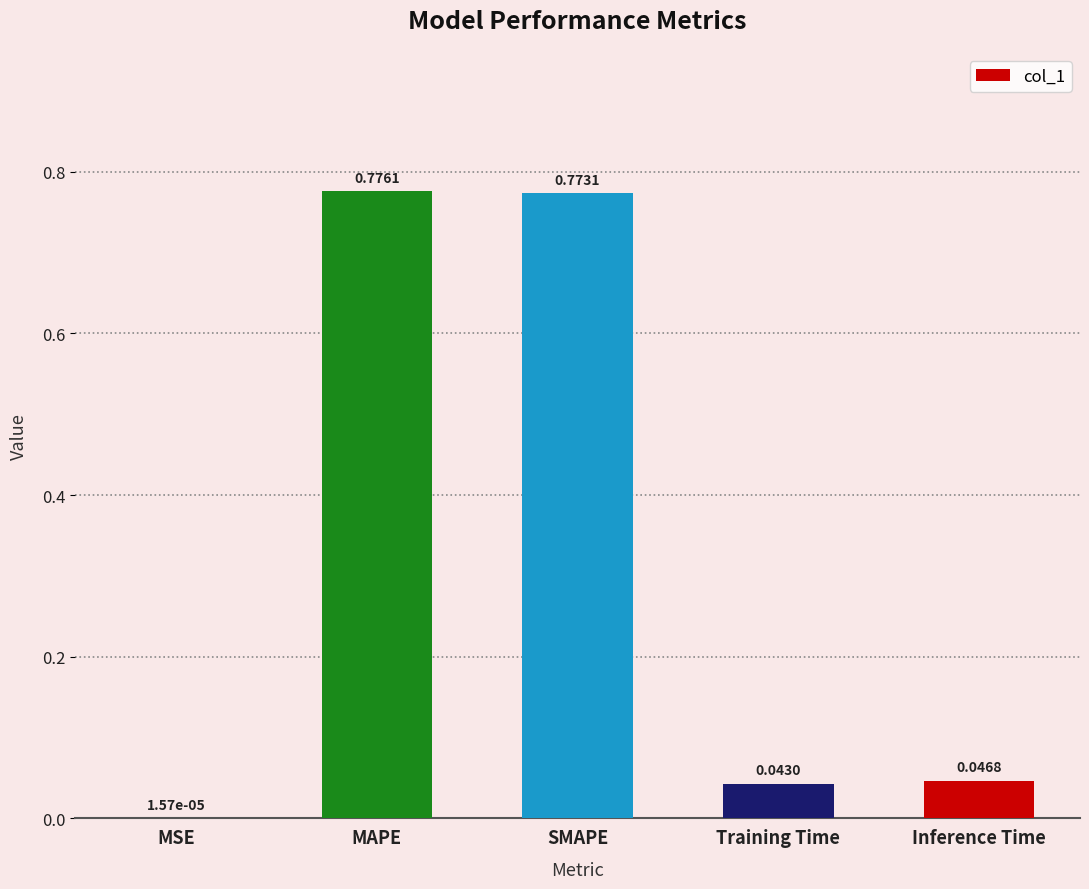

Where is the data nearest to the value 0?

MSE